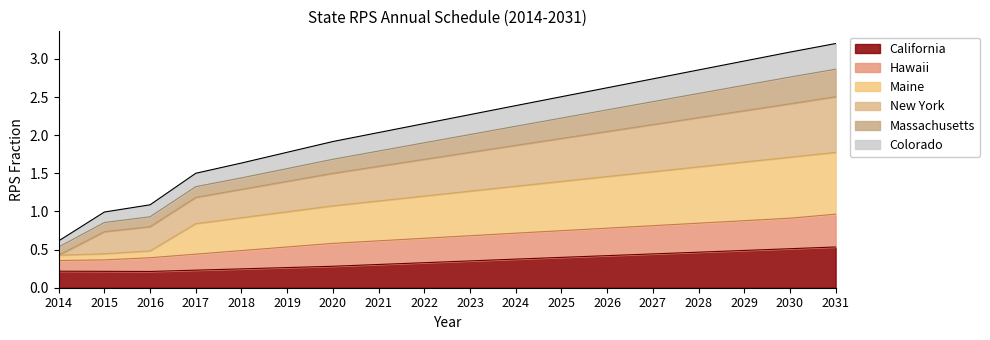

True or false: Hawaii and California intersect in this chart.

False